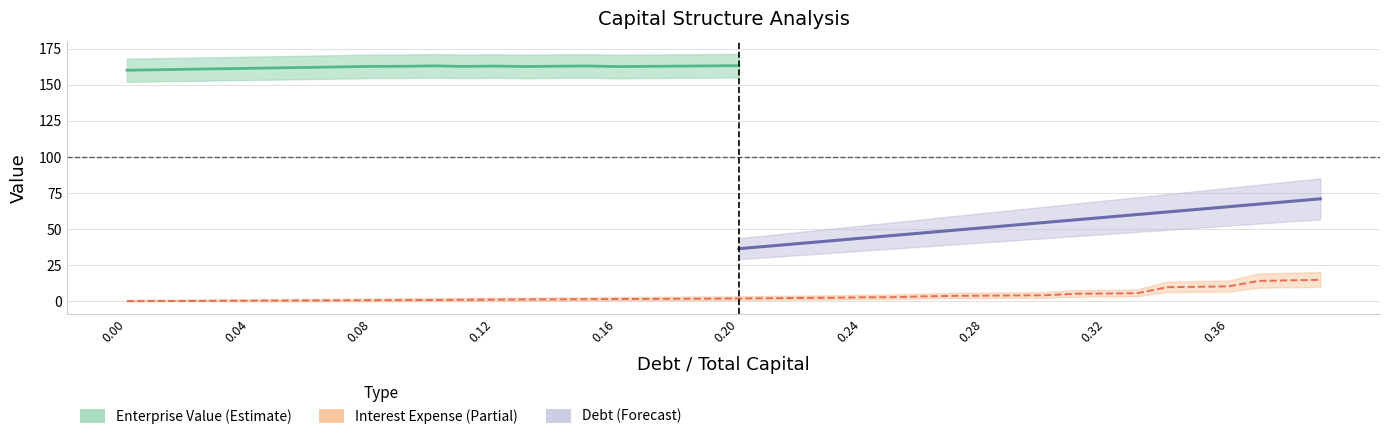

How many data points in debt_capital are above 0?

39